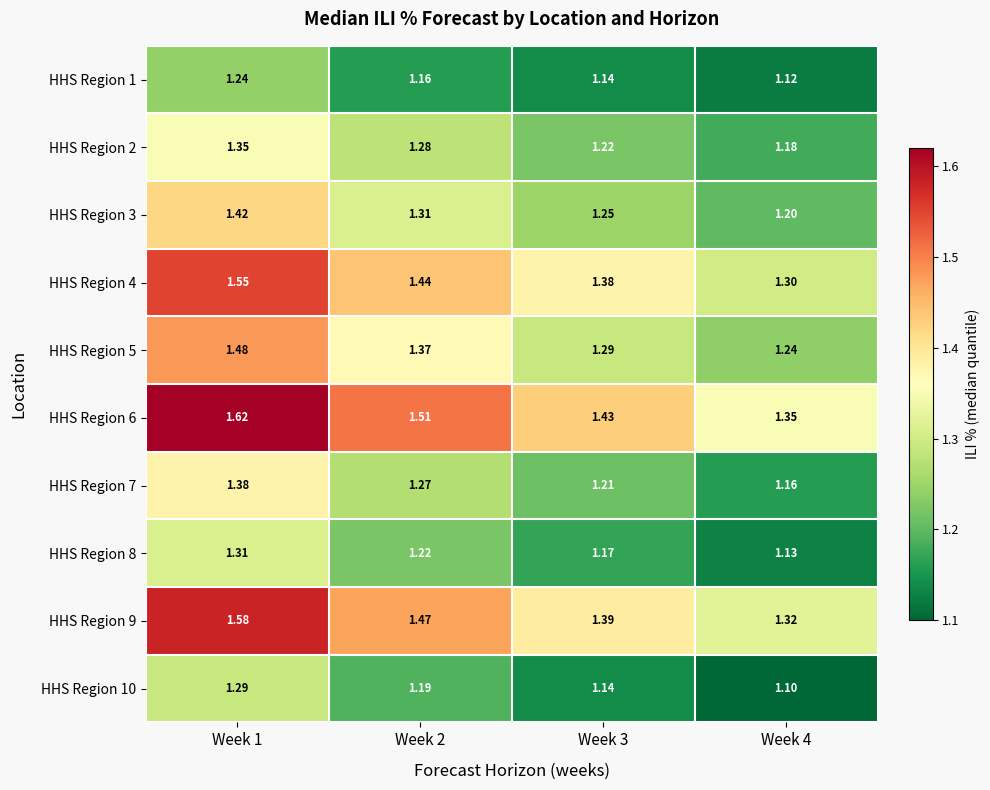

Is the value of HHS Region 5 at Week 2 greater than the value of HHS Region 1 at Week 2?

Yes